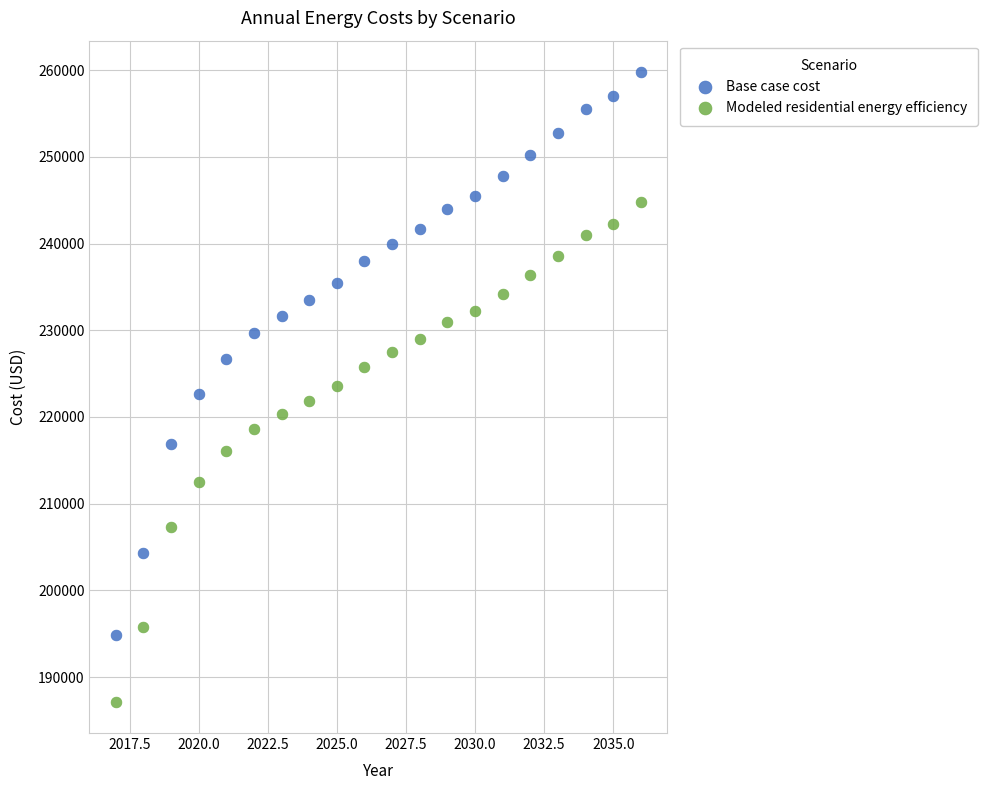

Across all data points, what is the range of Y values (max minus min)?

72589.7